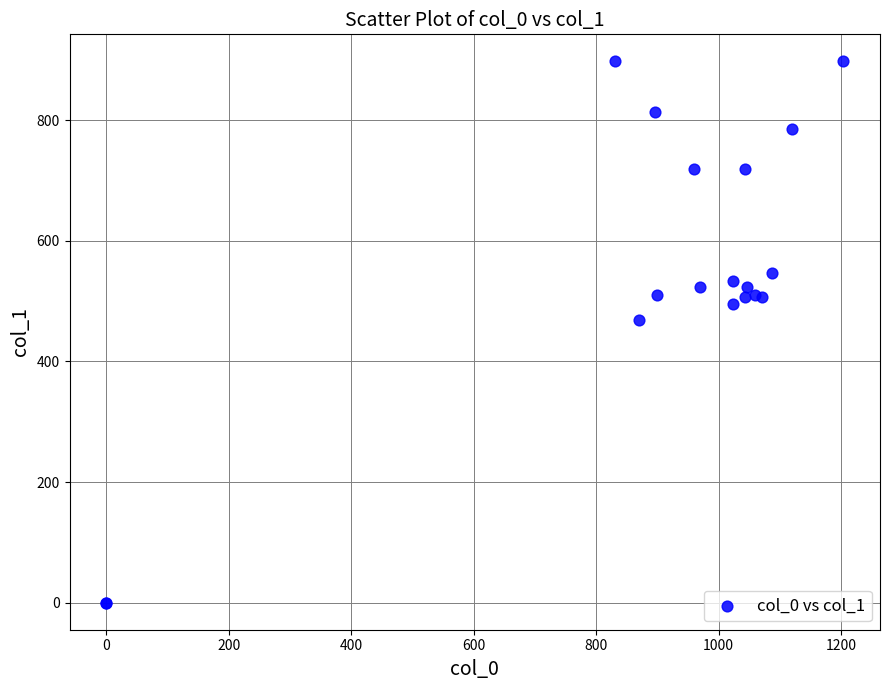

What Y value in the scatter plot is closest to 448?

469.1